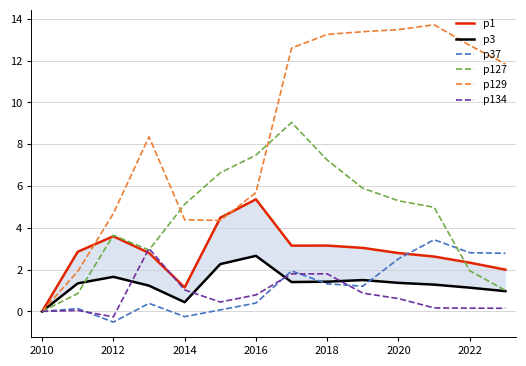

What is the difference between the maximum and minimum values in the p3 series?

2.7